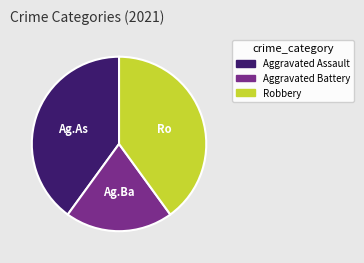

Is Aggravated Assault the majority of the pie?

No